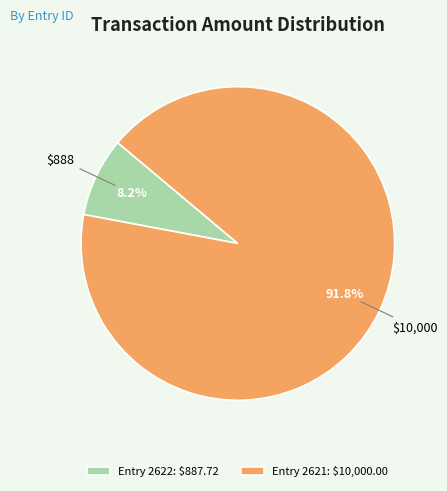

How much of the chart is everything except Entry 2622: $887.72?

91.8%